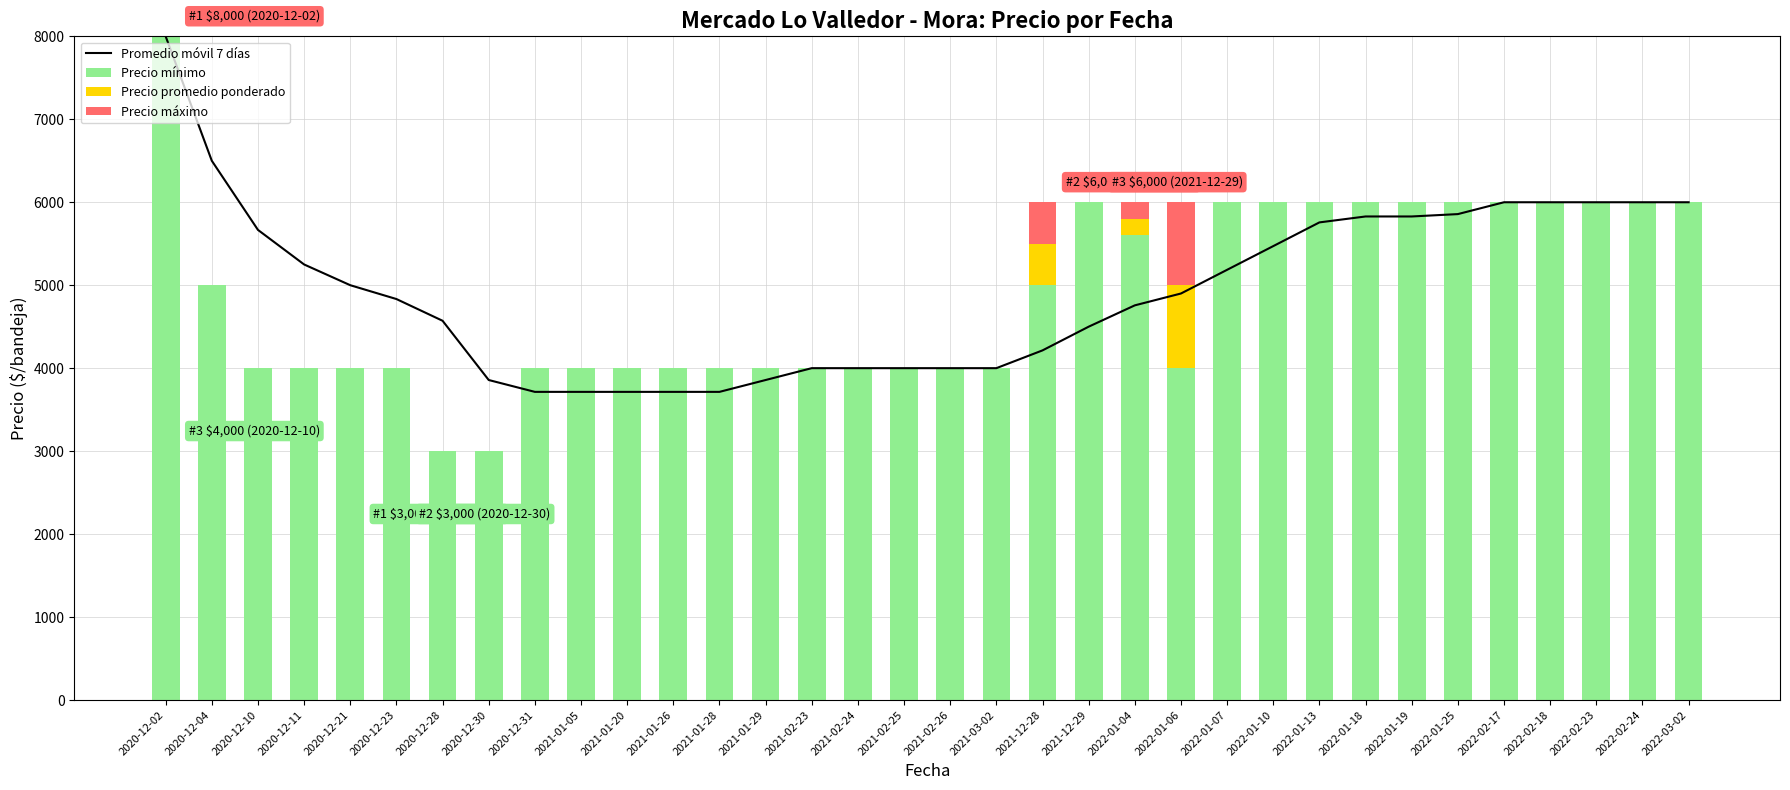

Which series changed the most between 2020-12-10 and 2022-01-13?

Precio mínimo